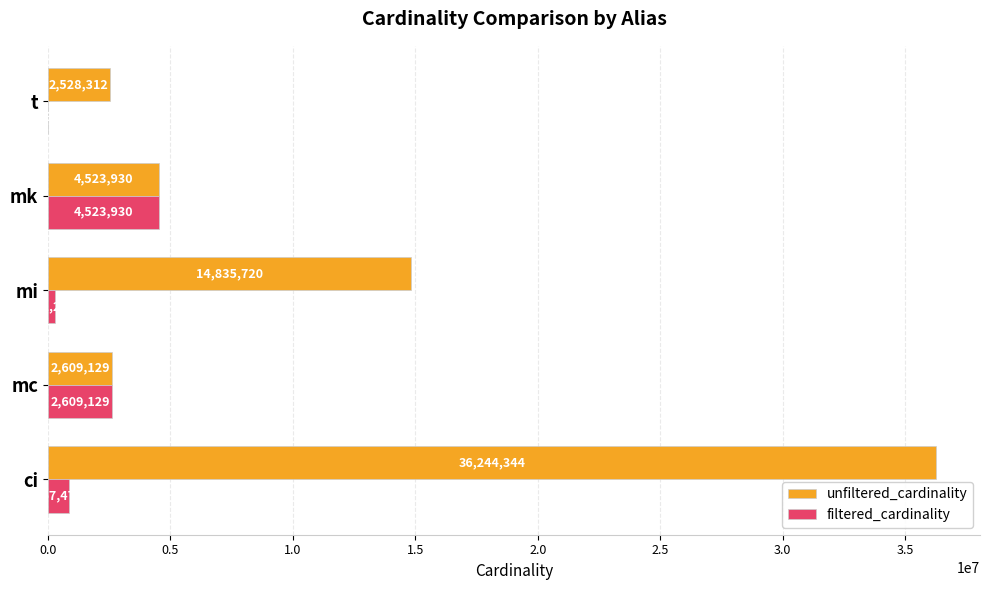

At which category is the sum across all series the highest?

ci